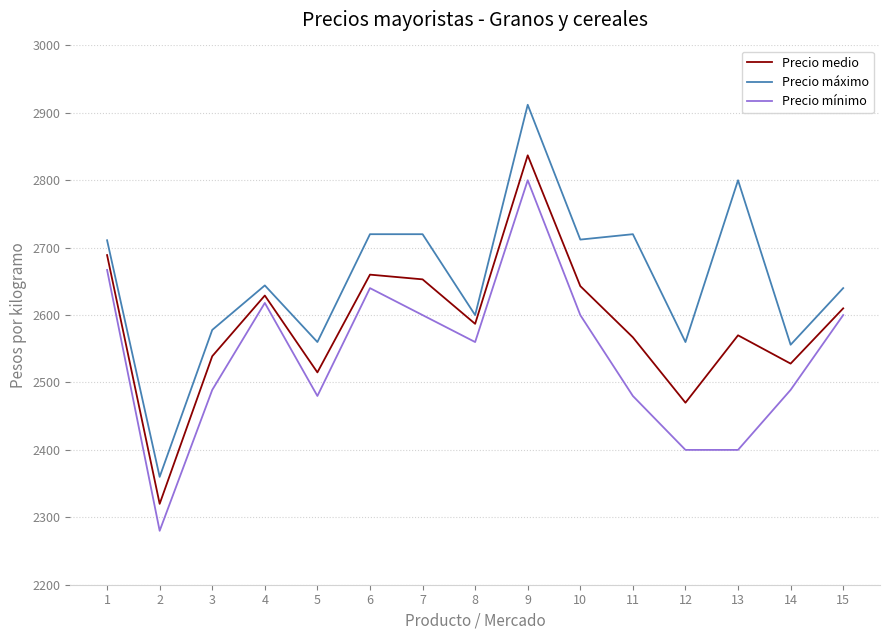

Which series has the widest spread of values?

Precio máximo